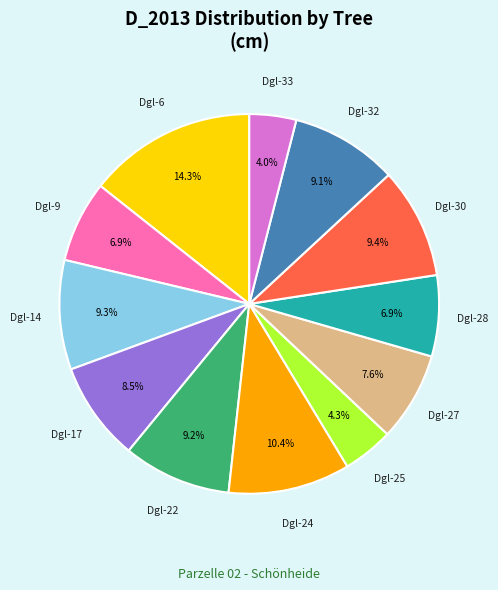

Is there a majority slice in this chart?

No